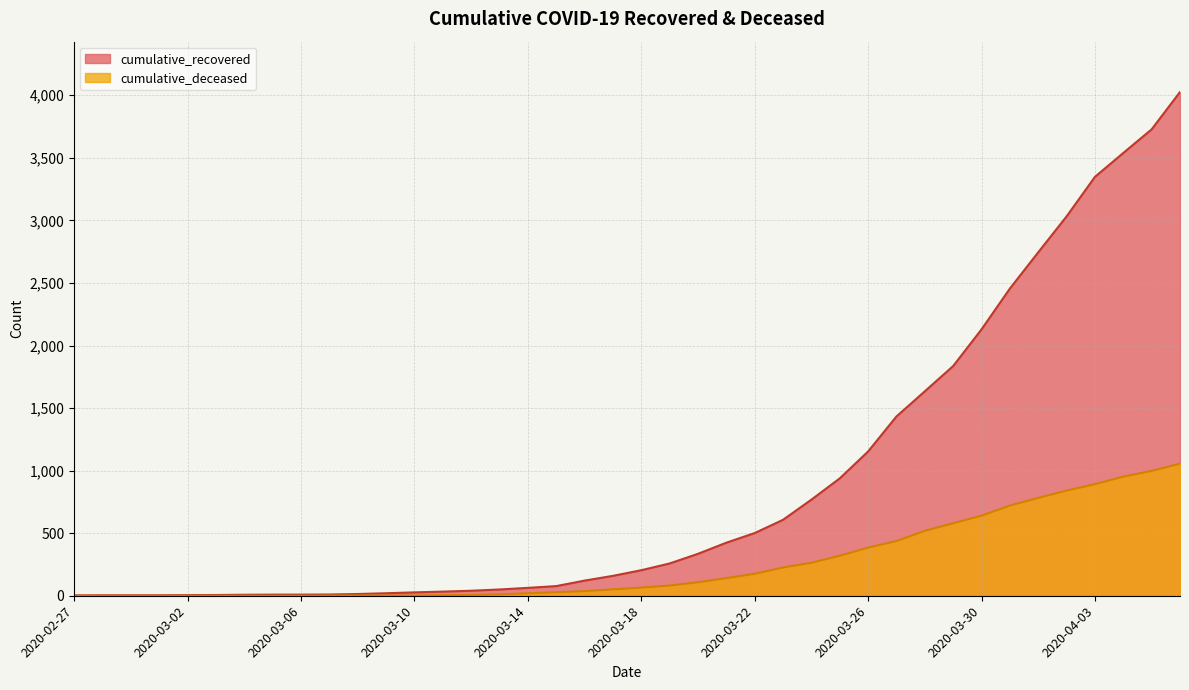

What is the difference between the second highest and minimum values in the cumulative_recovered series?

3725